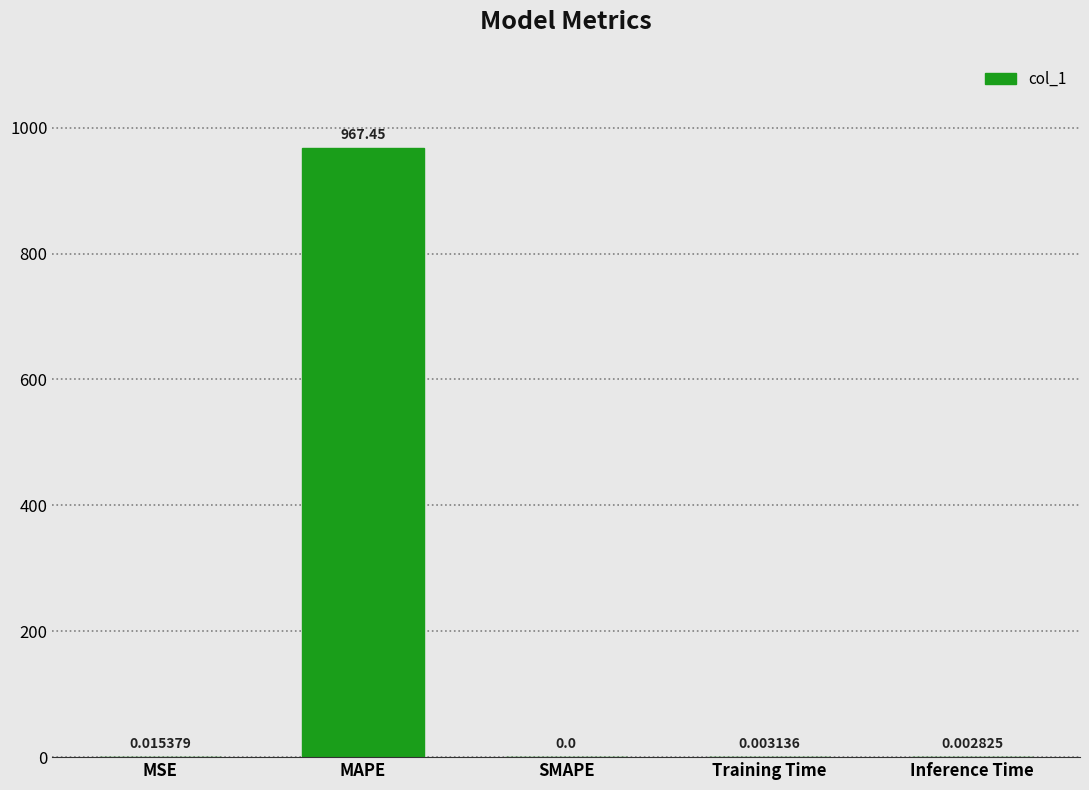

Where is the data nearest to the value 483?

MSE